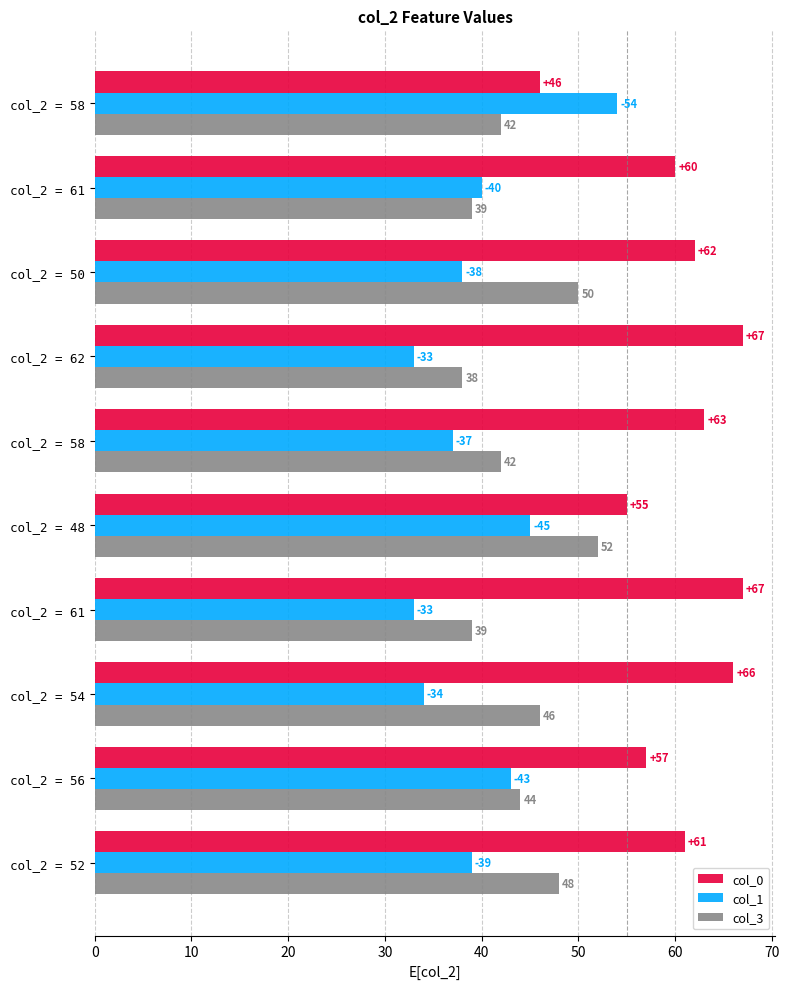

At how many categories does at least one series exceed 42?

10